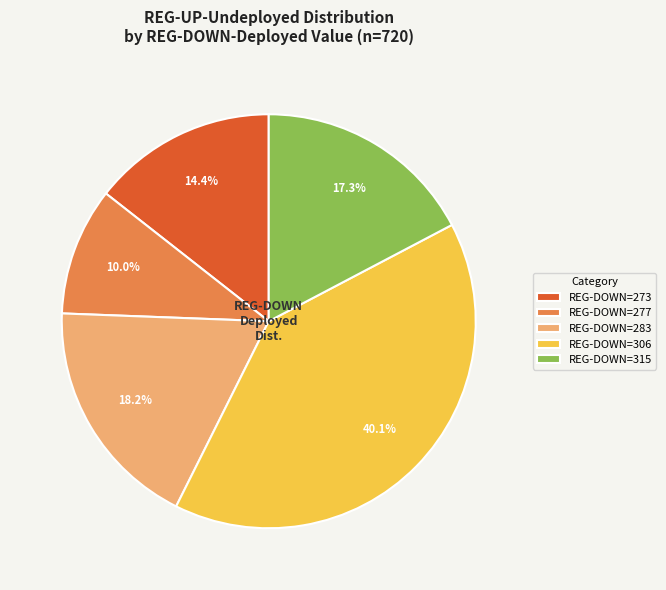

Rank the categories by value from highest to lowest.

REG-DOWN=306, REG-DOWN=283, REG-DOWN=315, REG-DOWN=273, REG-DOWN=277